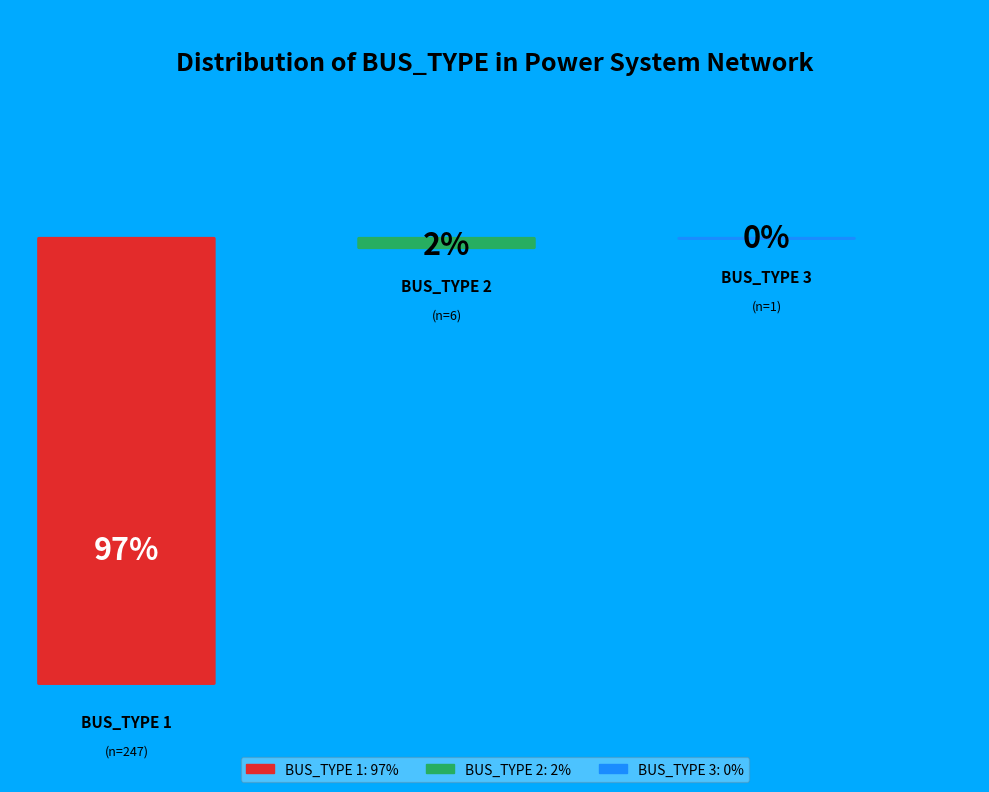

How many slices are in this pie chart?

3